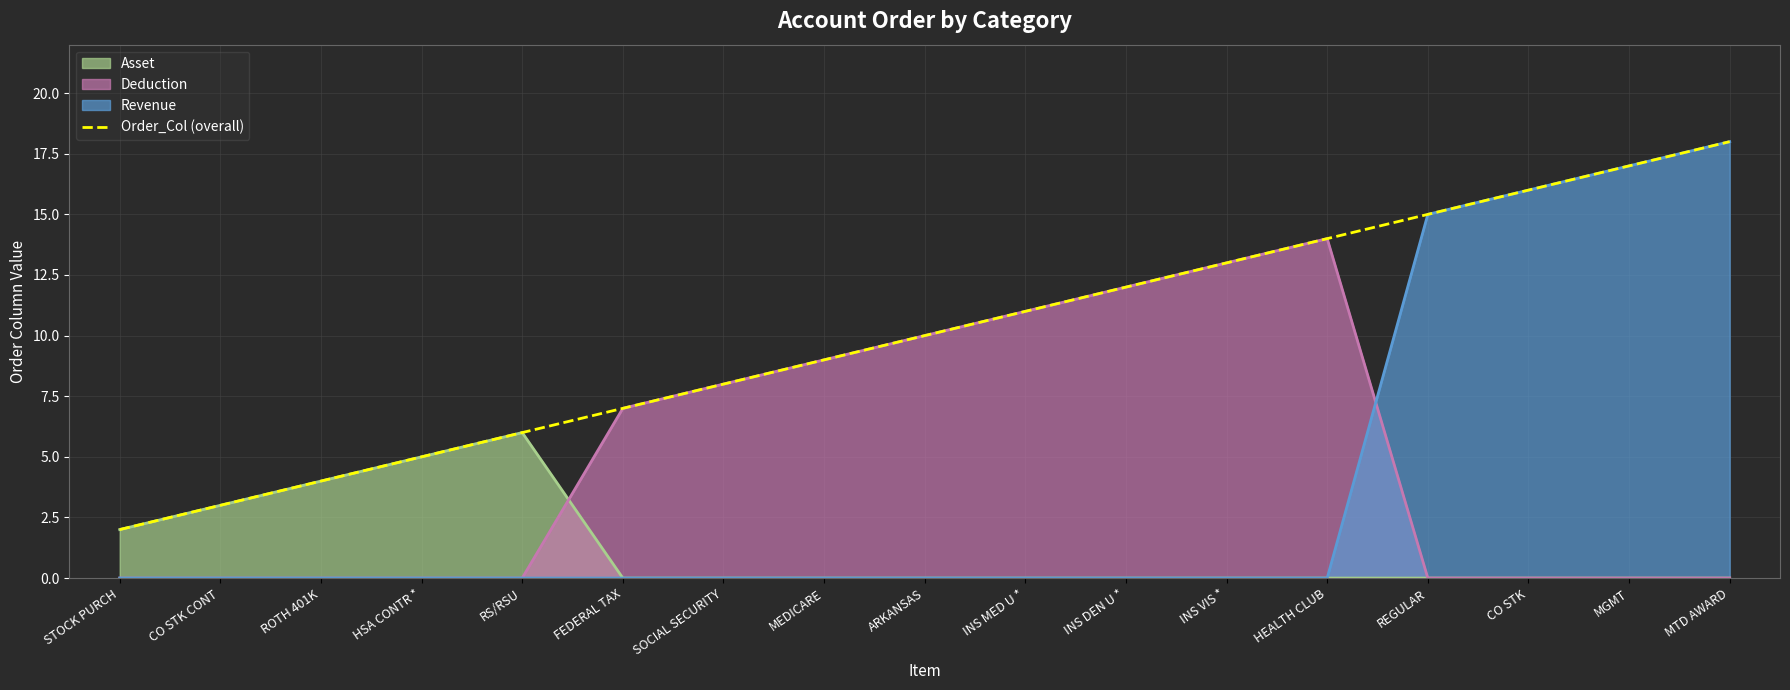

How many distinct data groups are displayed?

4